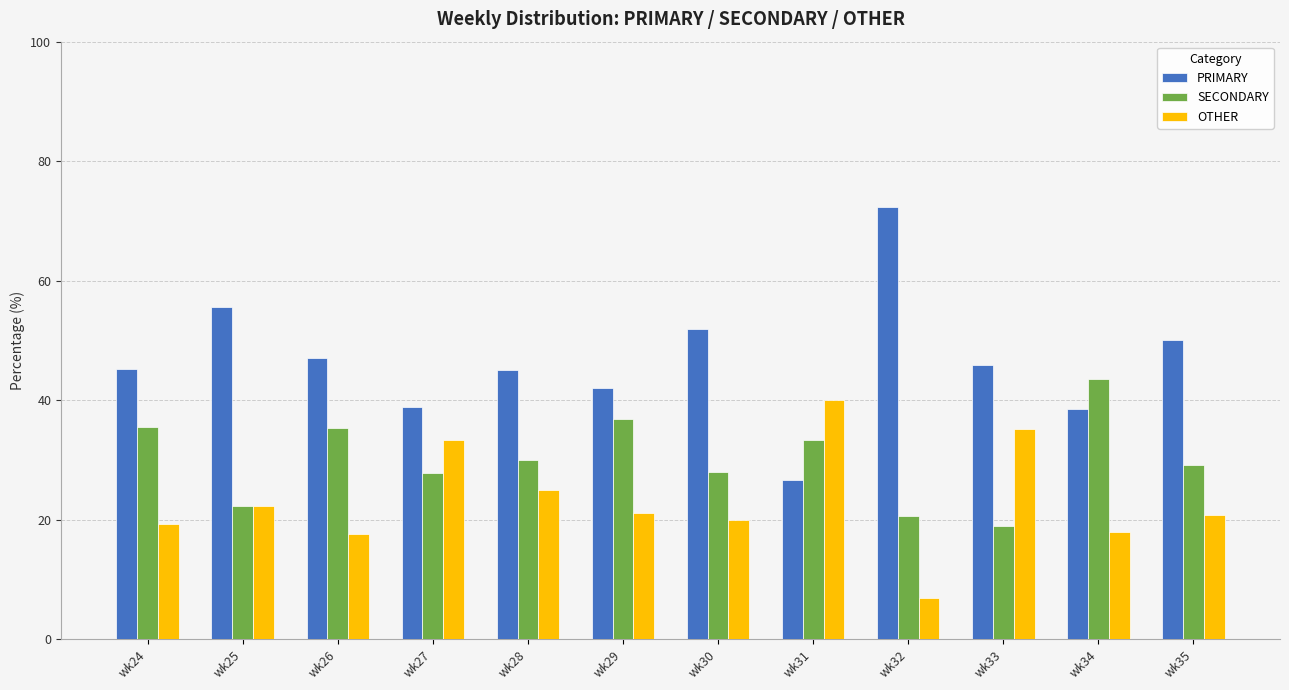

What is the total value across all series at wk34?

100.0